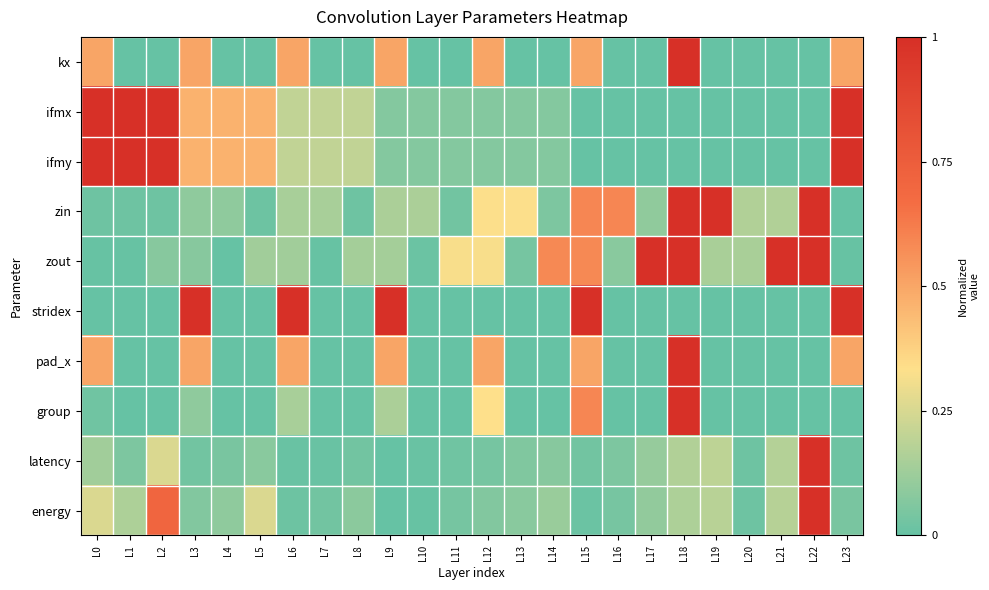

Reading left to right, extract all data points from this chart.

kx: L0=0.5	L1=0.0	L2=0.0	L3=0.5	L4=0.0	L5=0.0	L6=0.5	L7=0.0	L8=0.0	L9=0.5	L10=0.0	L11=0.0	L12=0.5	L13=0.0	L14=0.0	L15=0.5	L16=0.0	L17=0.0	L18=1.0	L19=0.0	L20=0.0	L21=0.0	L22=0.0	L23=0.5
ifmx: L0=1.0	L1=1.0	L2=1.0	L3=0.5	L4=0.5	L5=0.5	L6=0.2	L7=0.2	L8=0.2	L9=0.1	L10=0.1	L11=0.1	L12=0.1	L13=0.1	L14=0.1	L15=0.0	L16=0.0	L17=0.0	L18=0.0	L19=0.0	L20=0.0	L21=0.0	L22=0.0	L23=1.0
ifmy: L0=1.0	L1=1.0	L2=1.0	L3=0.5	L4=0.5	L5=0.5	L6=0.2	L7=0.2	L8=0.2	L9=0.1	L10=0.1	L11=0.1	L12=0.1	L13=0.1	L14=0.1	L15=0.0	L16=0.0	L17=0.0	L18=0.0	L19=0.0	L20=0.0	L21=0.0	L22=0.0	L23=1.0
zin: L0=0.0	L1=0.0	L2=0.0	L3=0.1	L4=0.1	L5=0.0	L6=0.1	L7=0.1	L8=0.0	L9=0.2	L10=0.2	L11=0.0	L12=0.3	L13=0.3	L14=0.1	L15=0.6	L16=0.6	L17=0.1	L18=1.0	L19=1.0	L20=0.2	L21=0.2	L22=1.0	L23=0.0
zout: L0=0.0	L1=0.0	L2=0.1	L3=0.1	L4=0.0	L5=0.1	L6=0.1	L7=0.0	L8=0.1	L9=0.1	L10=0.0	L11=0.3	L12=0.3	L13=0.0	L14=0.6	L15=0.6	L16=0.1	L17=1.0	L18=1.0	L19=0.2	L20=0.2	L21=1.0	L22=1.0	L23=0.0
stridex: L0=0.0	L1=0.0	L2=0.0	L3=1.0	L4=0.0	L5=0.0	L6=1.0	L7=0.0	L8=0.0	L9=1.0	L10=0.0	L11=0.0	L12=0.0	L13=0.0	L14=0.0	L15=1.0	L16=0.0	L17=0.0	L18=0.0	L19=0.0	L20=0.0	L21=0.0	L22=0.0	L23=1.0
pad_x: L0=0.5	L1=0.0	L2=0.0	L3=0.5	L4=0.0	L5=0.0	L6=0.5	L7=0.0	L8=0.0	L9=0.5	L10=0.0	L11=0.0	L12=0.5	L13=0.0	L14=0.0	L15=0.5	L16=0.0	L17=0.0	L18=1.0	L19=0.0	L20=0.0	L21=0.0	L22=0.0	L23=0.5
group: L0=0.0	L1=0.0	L2=0.0	L3=0.1	L4=0.0	L5=0.0	L6=0.1	L7=0.0	L8=0.0	L9=0.2	L10=0.0	L11=0.0	L12=0.3	L13=0.0	L14=0.0	L15=0.6	L16=0.0	L17=0.0	L18=1.0	L19=0.0	L20=0.0	L21=0.0	L22=0.0	L23=0.0
latency: L0=0.1	L1=0.1	L2=0.3	L3=0.0	L4=0.0	L5=0.1	L6=0.0	L7=0.0	L8=0.0	L9=0.0	L10=0.0	L11=0.0	L12=0.0	L13=0.1	L14=0.1	L15=0.0	L16=0.1	L17=0.1	L18=0.2	L19=0.2	L20=0.0	L21=0.2	L22=1.0	L23=0.0
energy: L0=0.3	L1=0.2	L2=0.7	L3=0.1	L4=0.1	L5=0.3	L6=0.0	L7=0.0	L8=0.1	L9=0.0	L10=0.0	L11=0.0	L12=0.1	L13=0.1	L14=0.1	L15=0.0	L16=0.0	L17=0.1	L18=0.2	L19=0.2	L20=0.0	L21=0.2	L22=1.0	L23=0.0